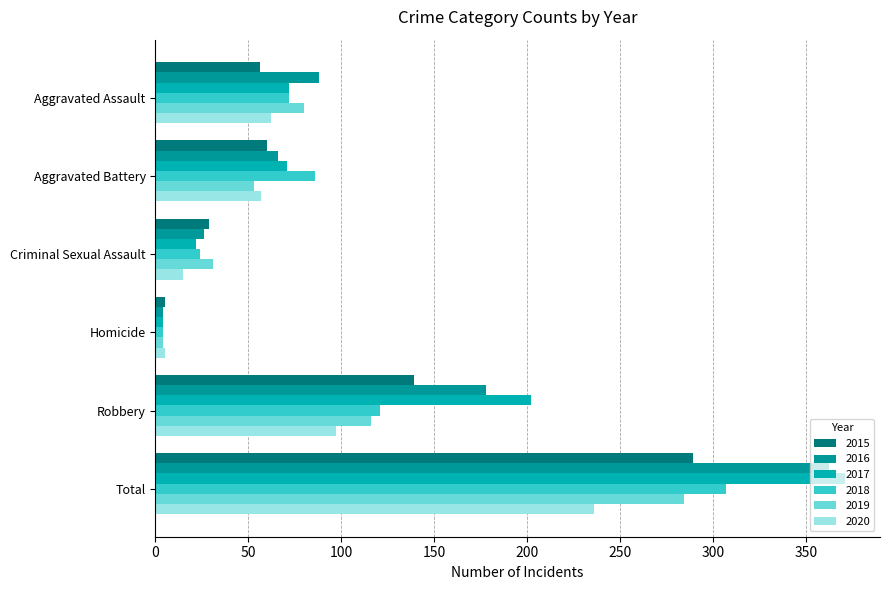

What is the greatest value displayed?

371